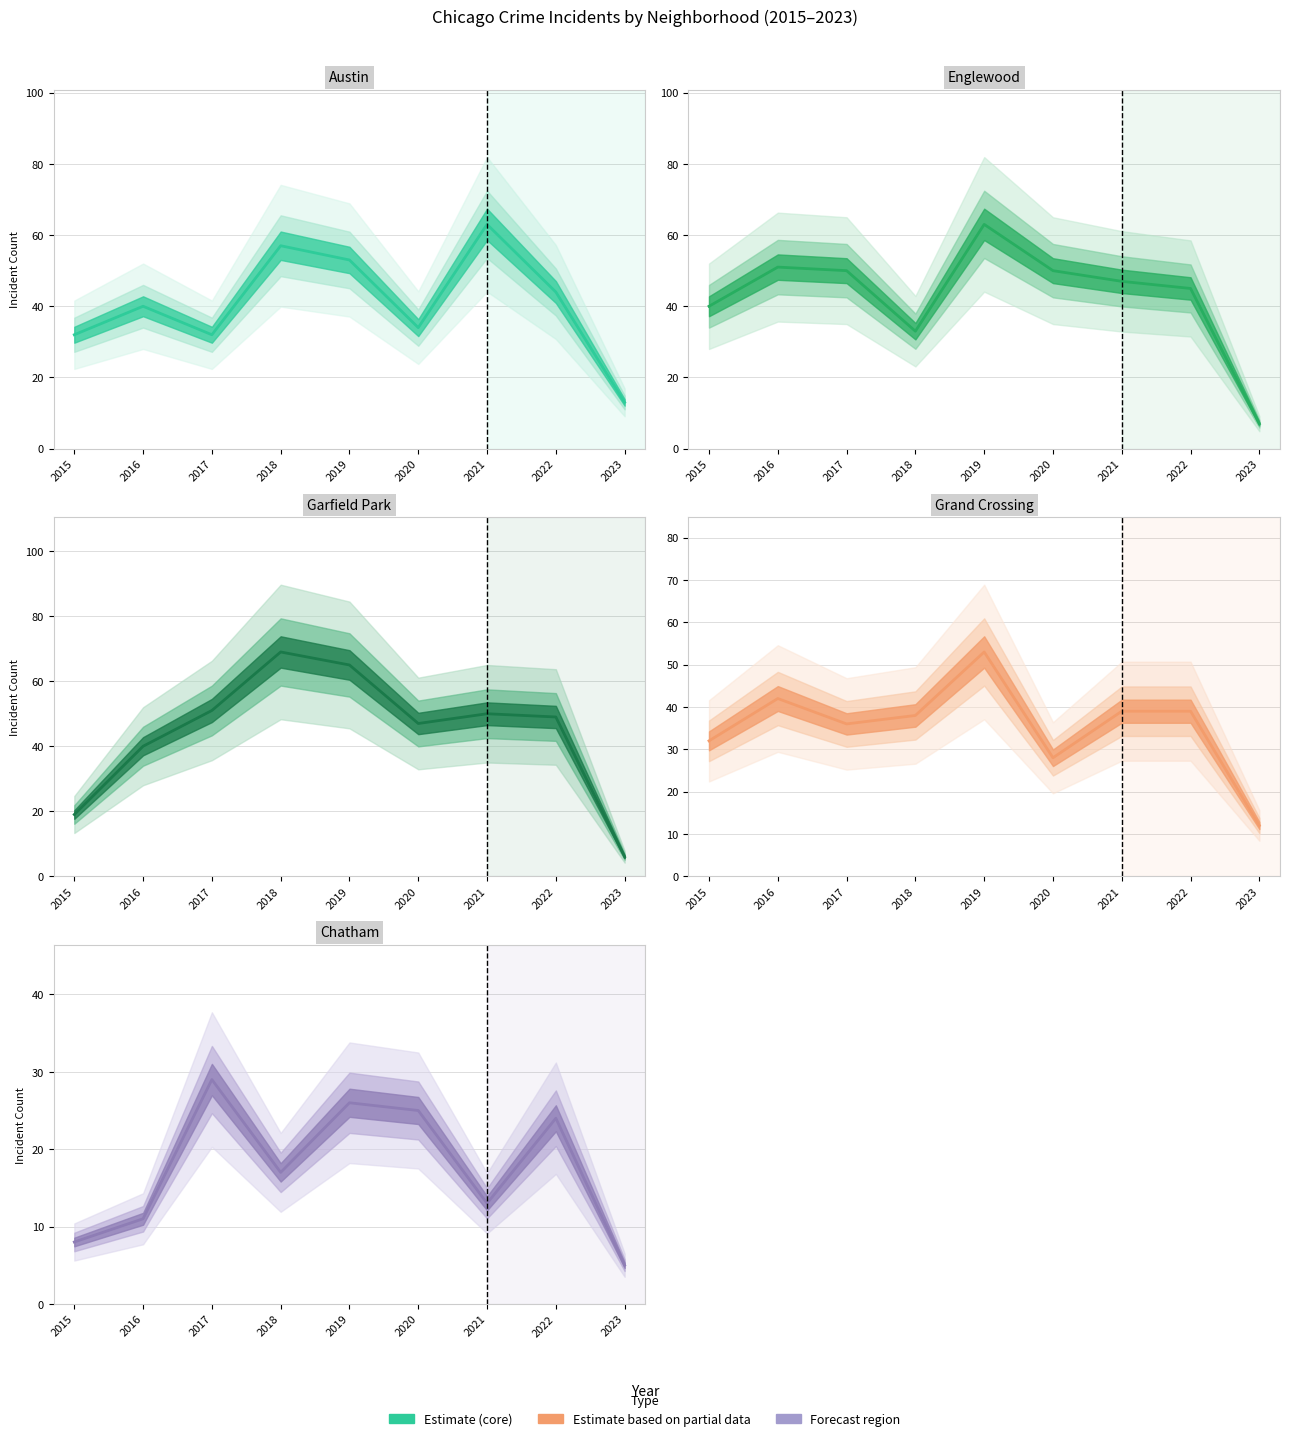

Is this an area chart (filled region under the line)?

No